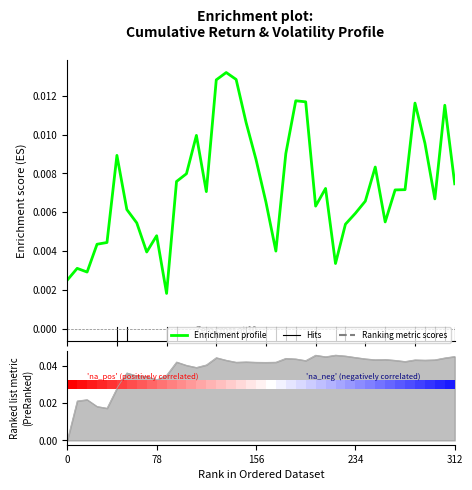

What is the sum of all values?

0.3